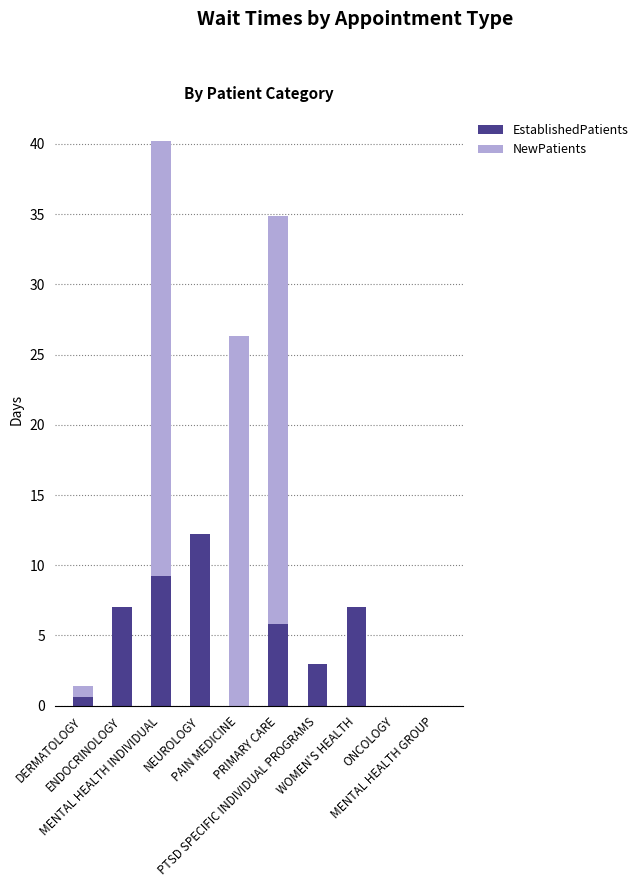

What is the sum of the EstablishedPatients values at WOMEN'S HEALTH and DERMATOLOGY?

7.6